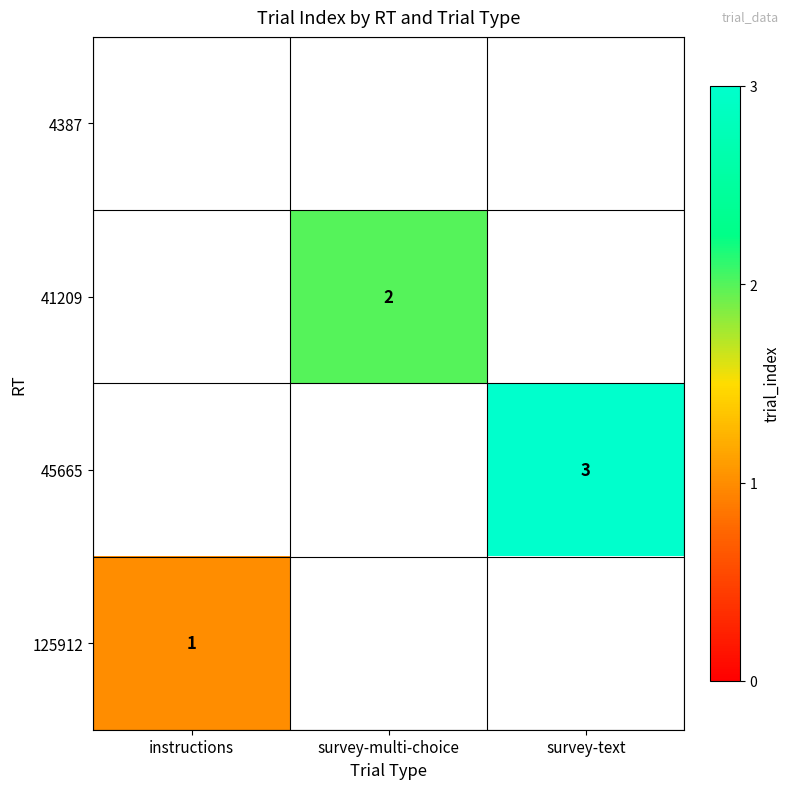

The value of 41209 at survey-multi-choice is 2. True or false?

True